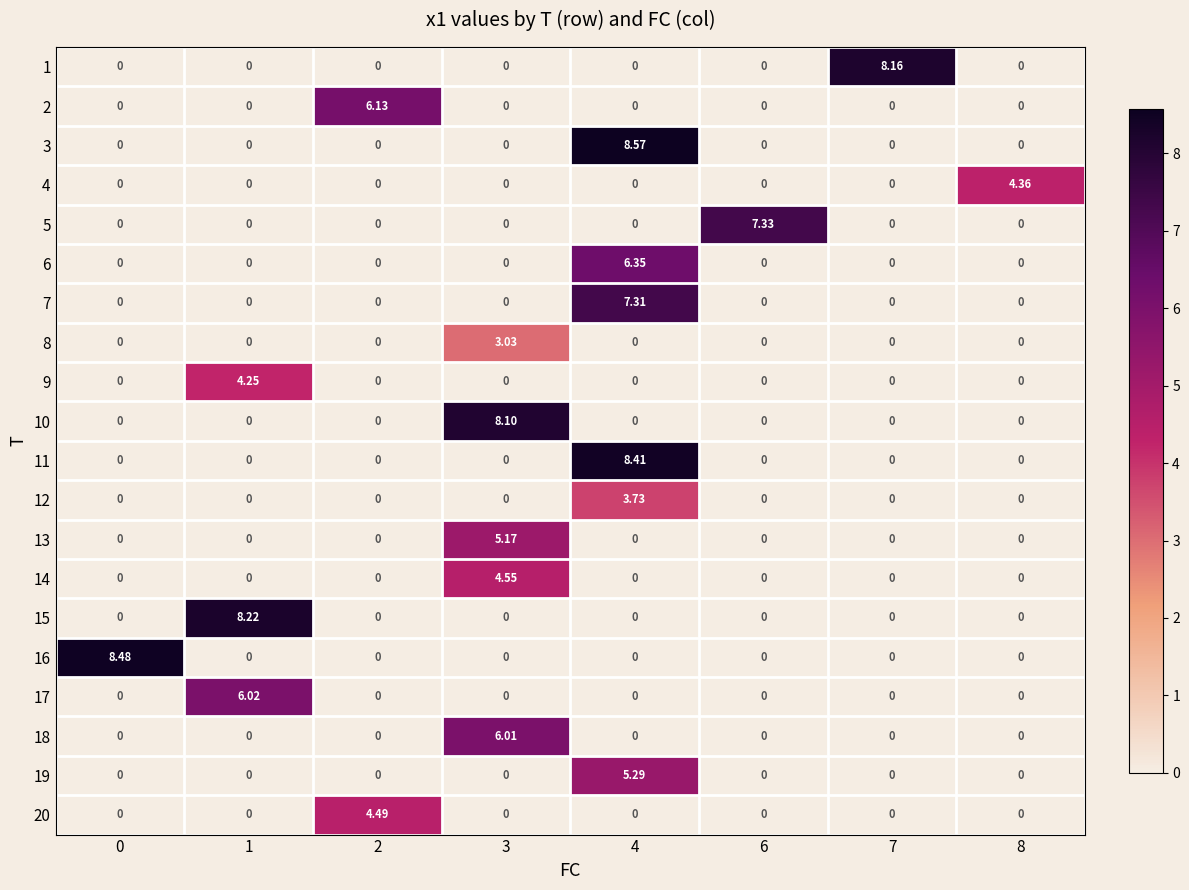

Between 0 and 3, which series saw the biggest shift?

16